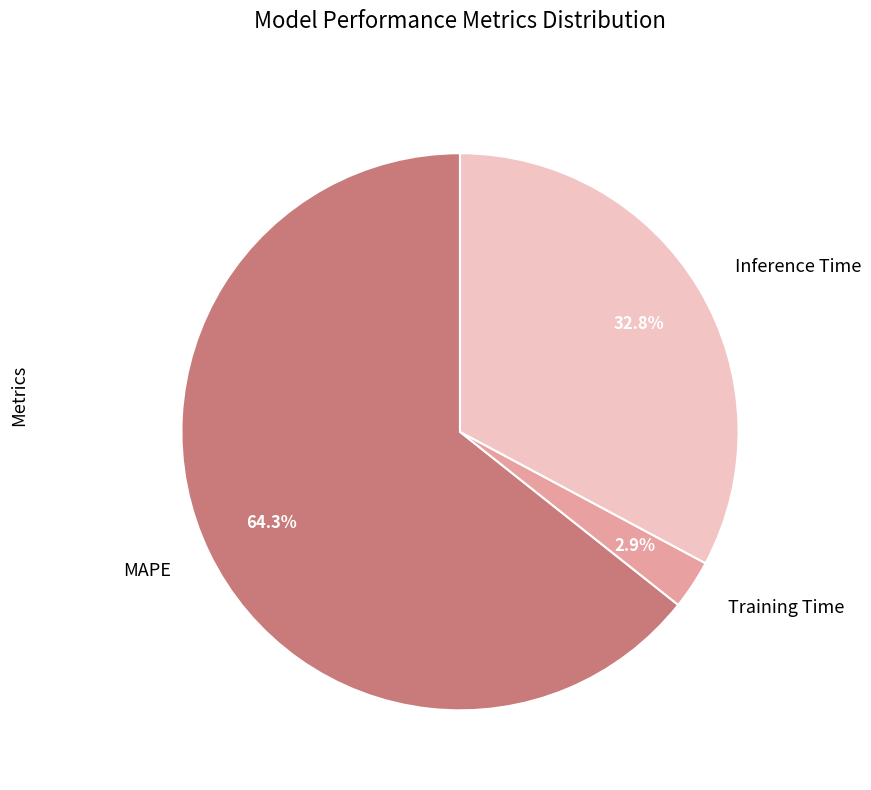

Is MAPE the majority of the pie?

Yes